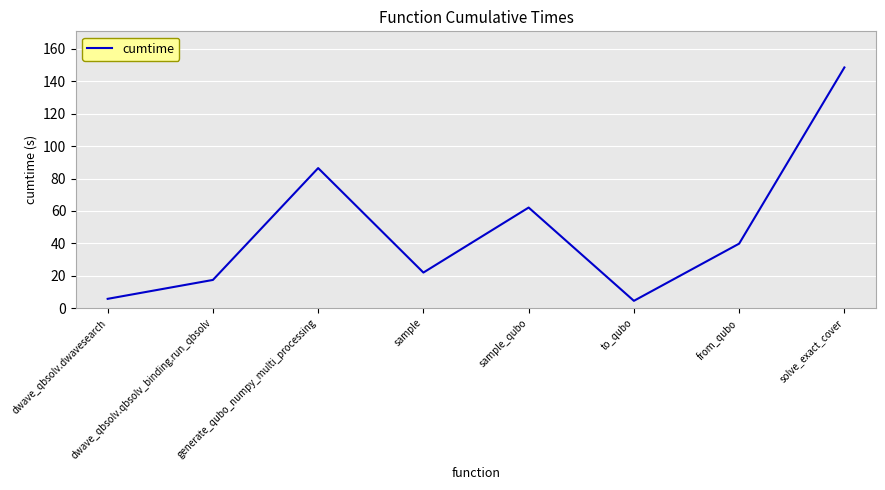

Between generate_qubo_numpy_multi_processing and to_qubo, which is larger?

generate_qubo_numpy_multi_processing